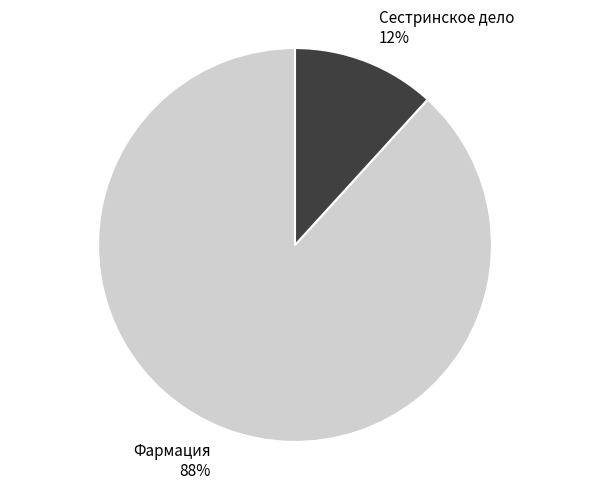

Is there any slice that represents more than half of the pie?

Yes